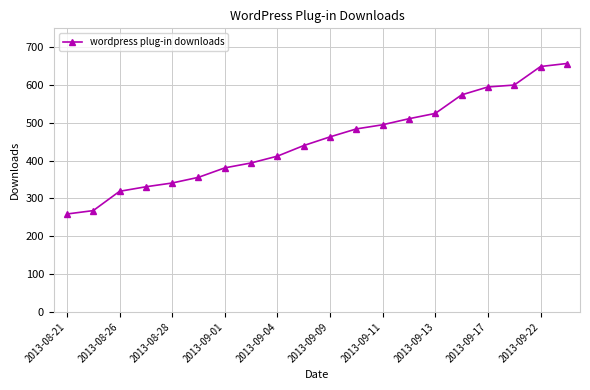

What is the value of the 4th point from the left?

331